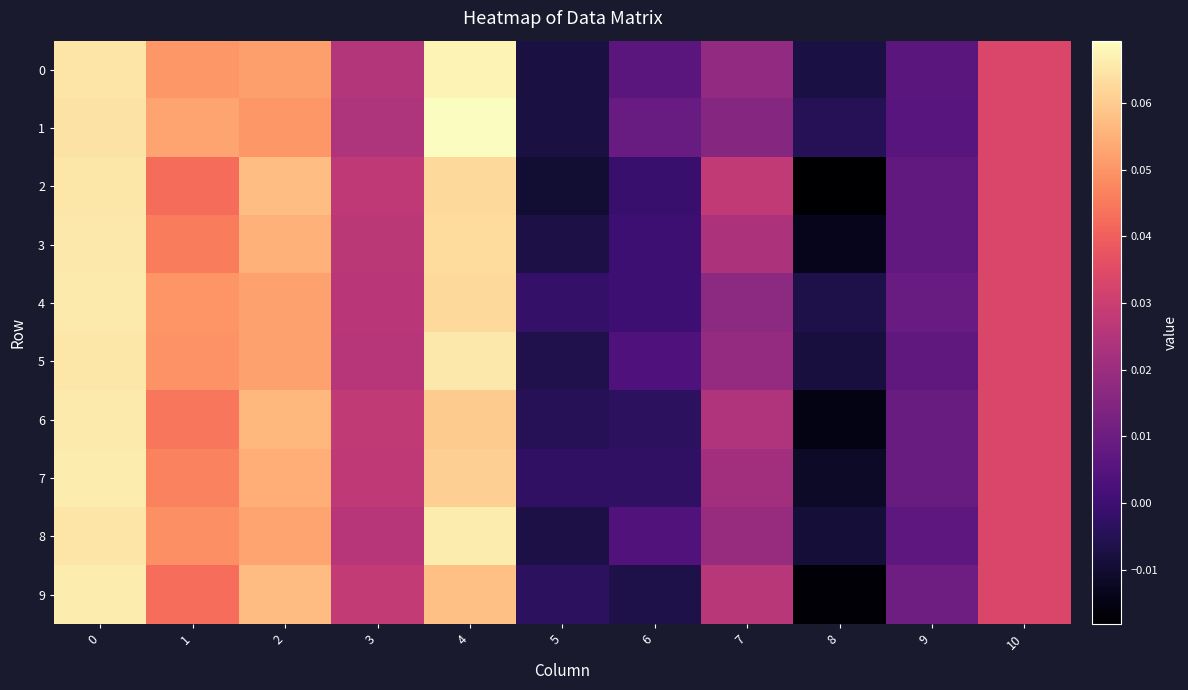

Which series changed the most between 1 and 3?

1